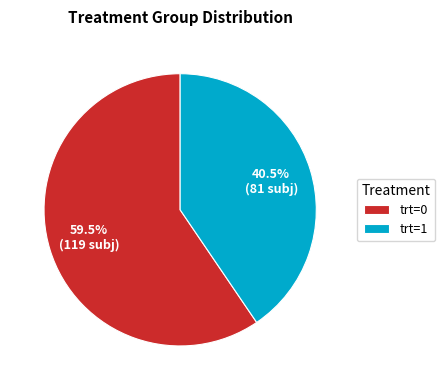

Which slice is the smallest?

trt=1